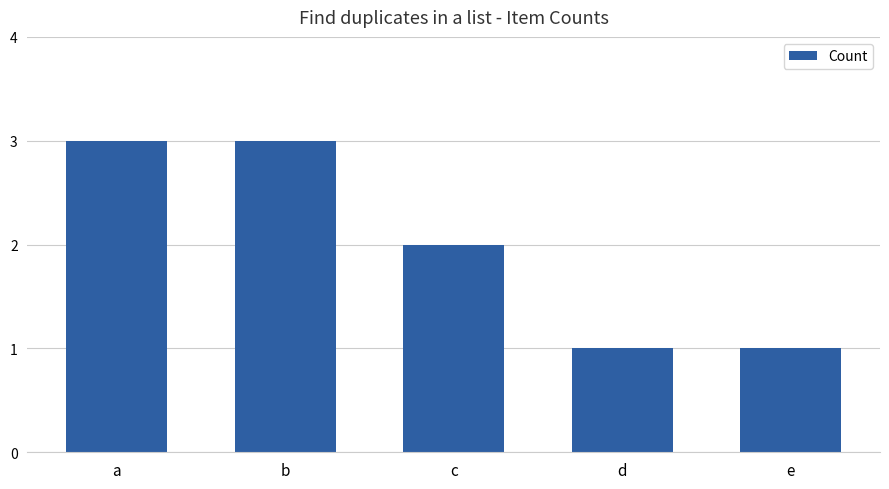

What is the maximum value shown in the chart?

3